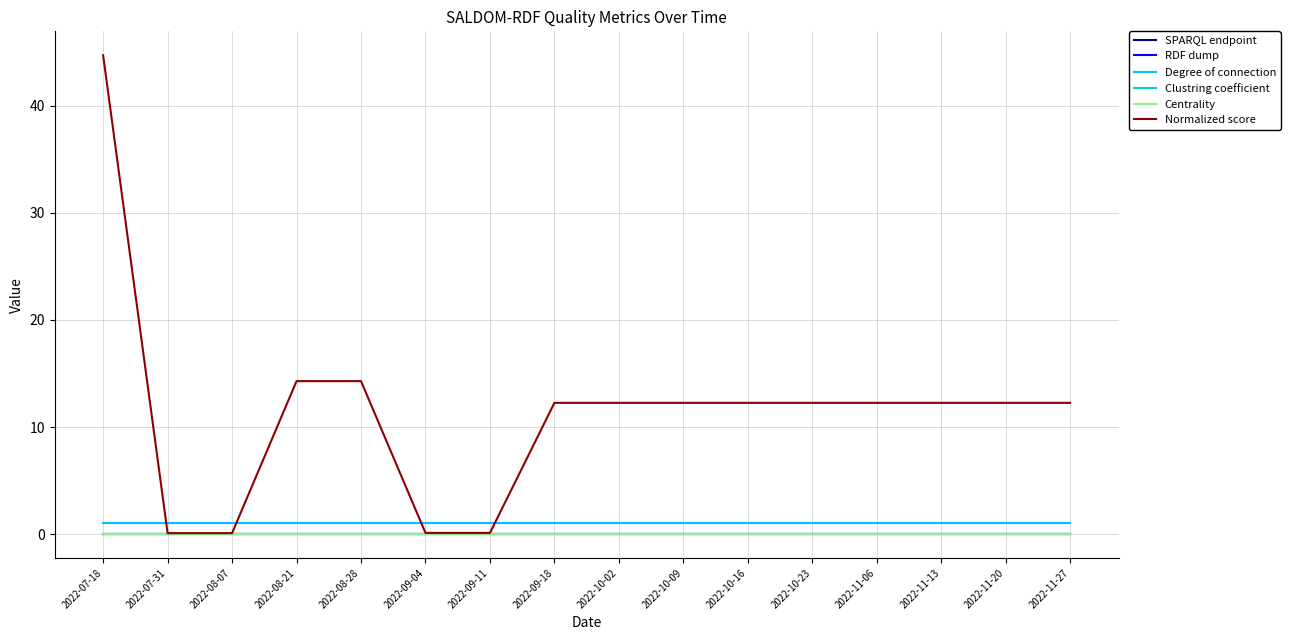

Does the chart have visible grid lines?

Yes